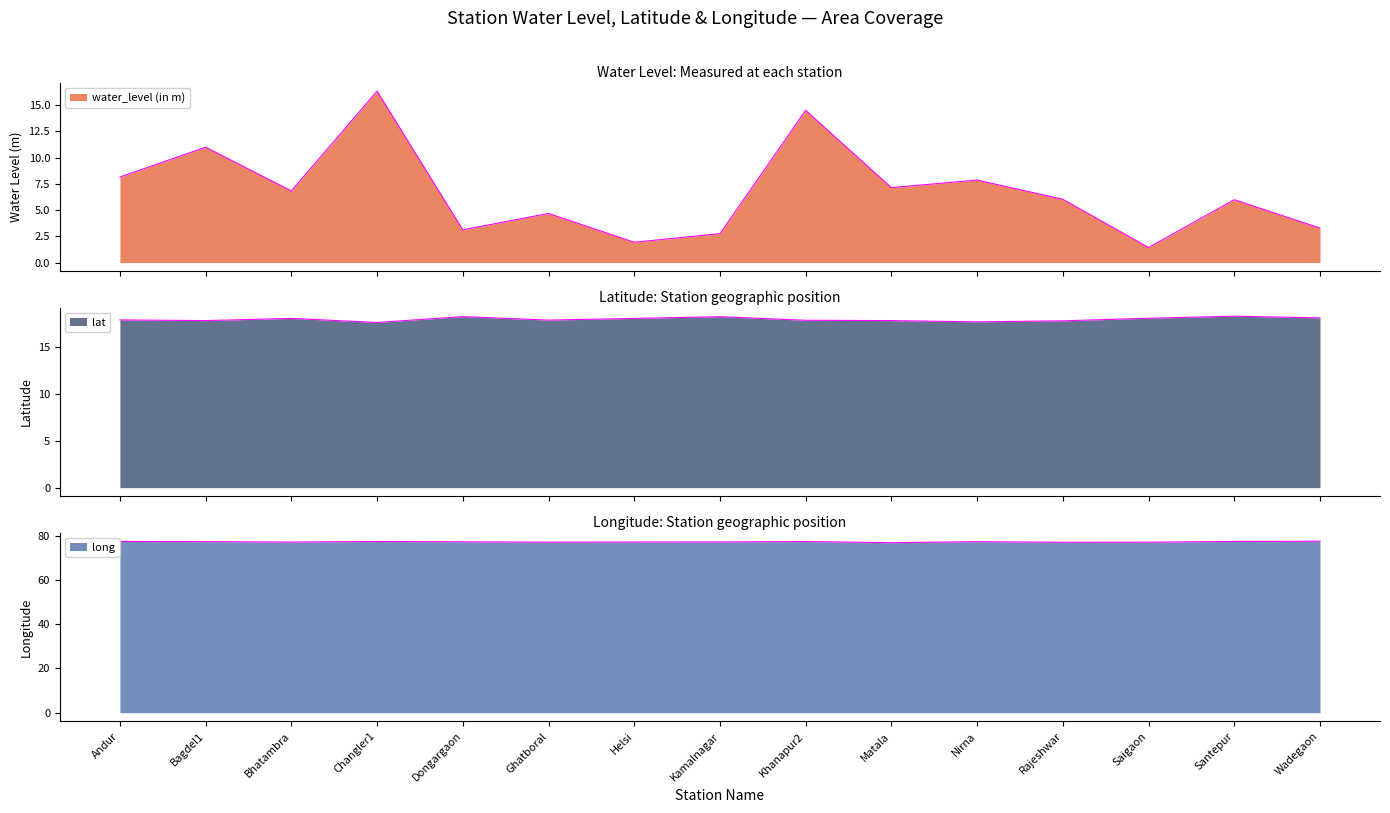

What position from the left is Helsi?

7